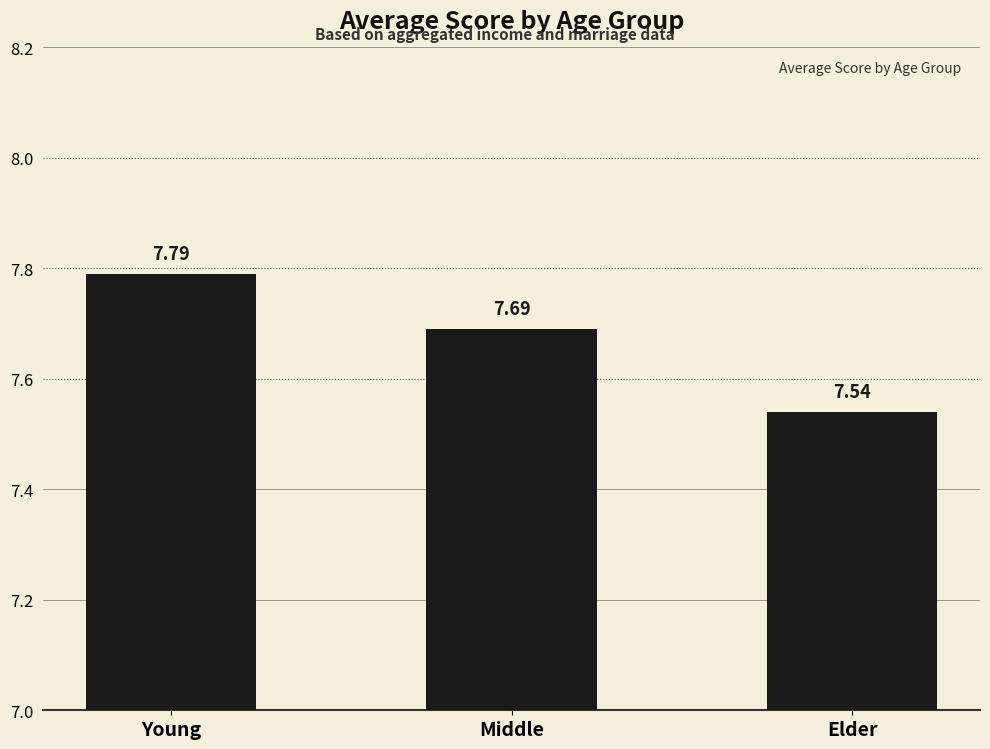

What is the value of the 2nd bar from the left?

7.7